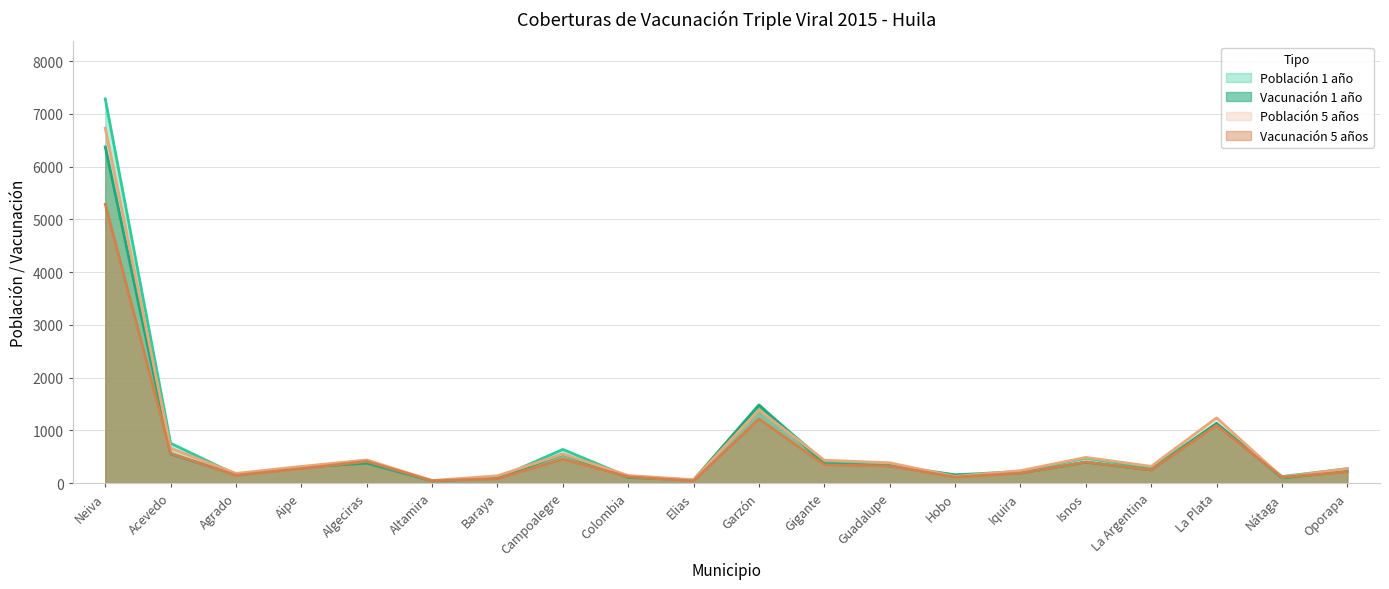

Which series has the largest range (max minus min)?

Población 1 año